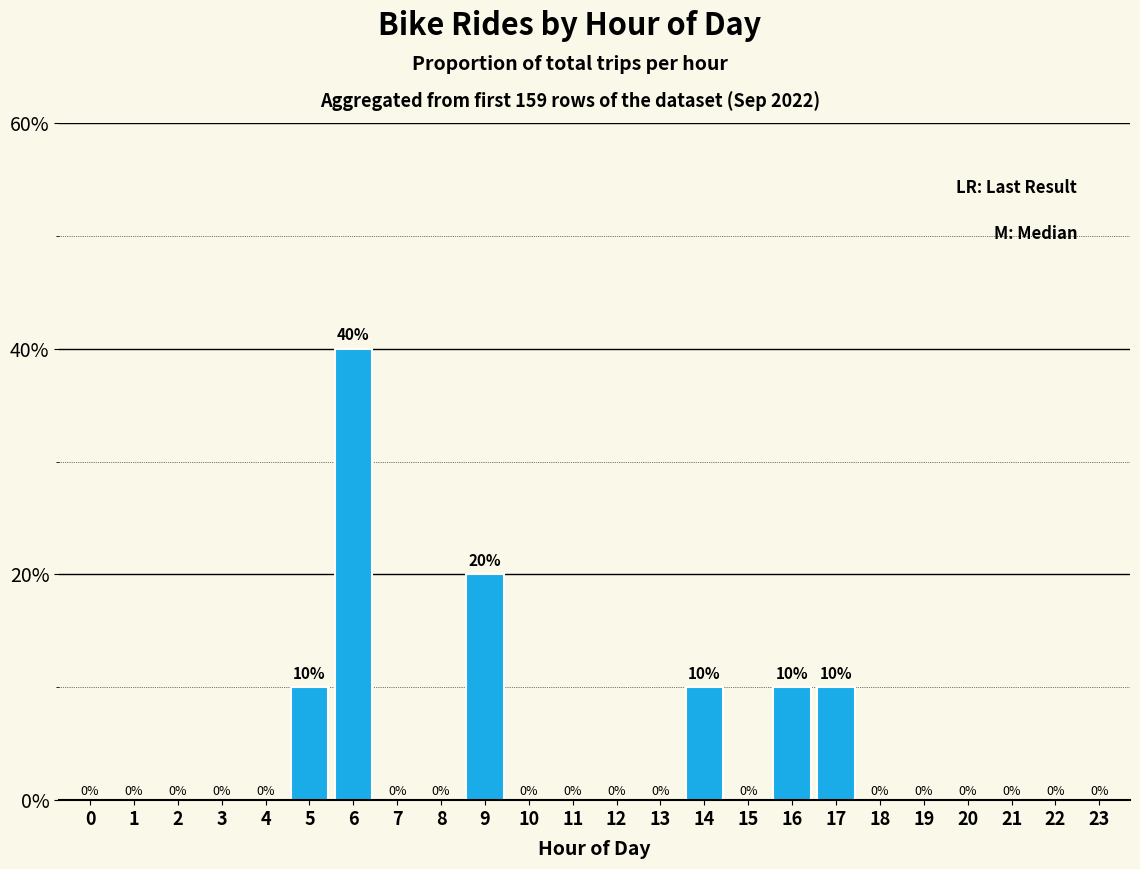

How many values are between 0 and 10?

22